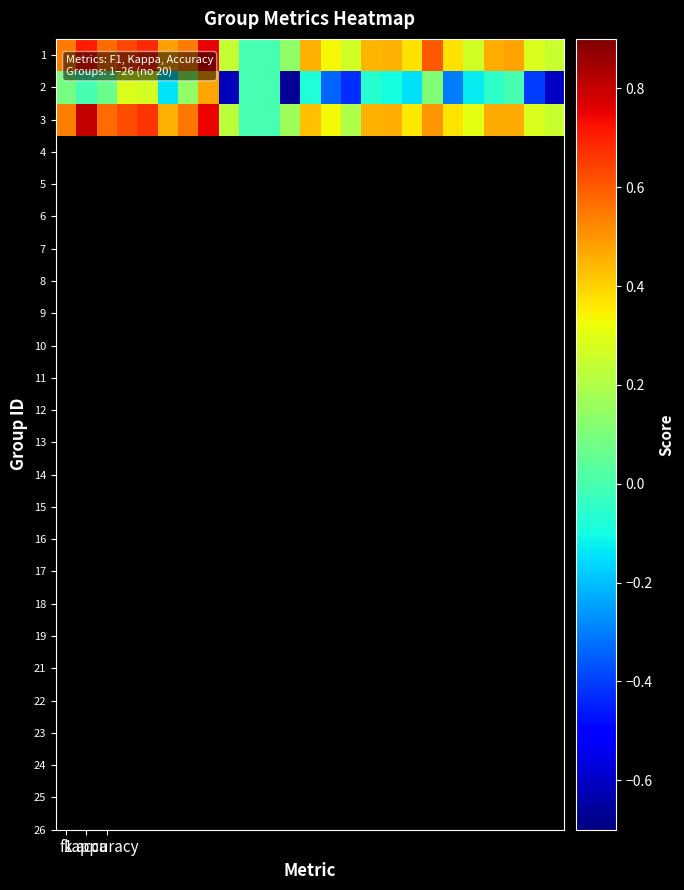

Which category has the lowest value across all series?

11